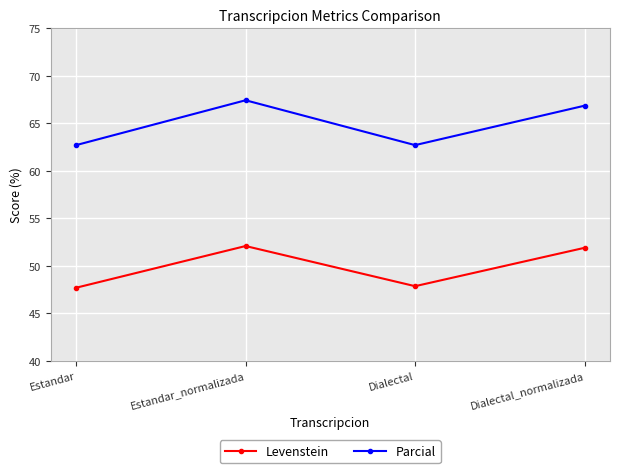

True or false: Levenstein and Parcial cross at least once.

False